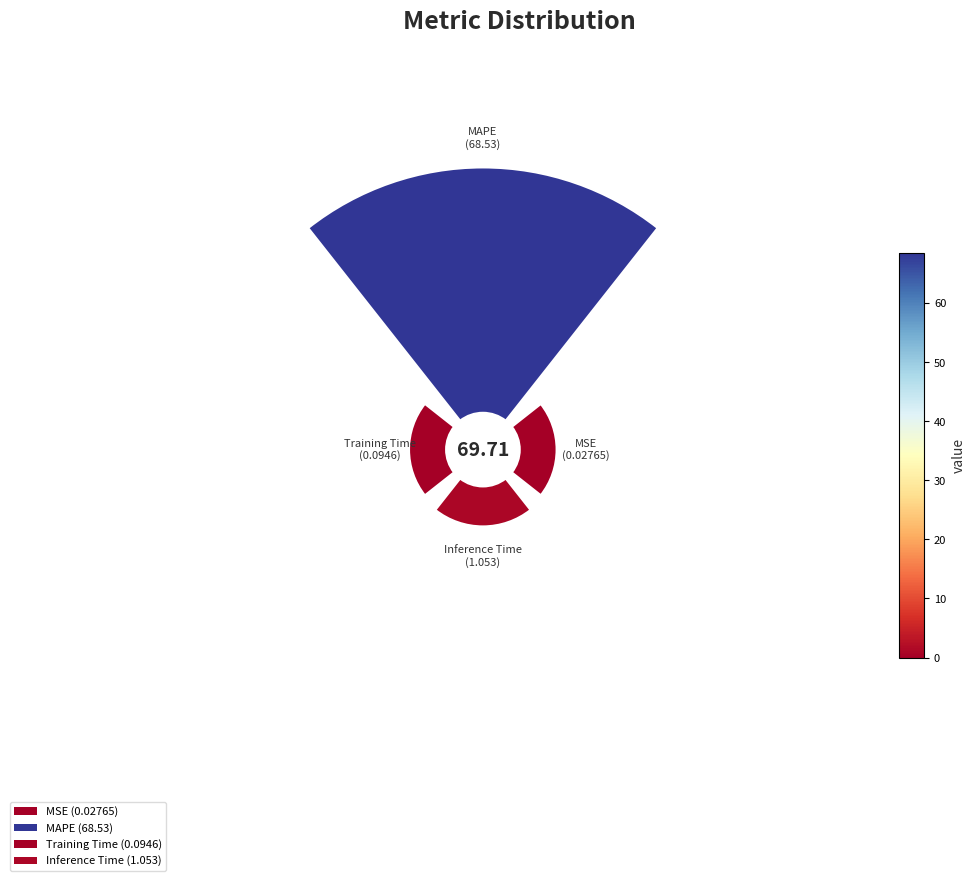

Which slice is the smallest?

MSE